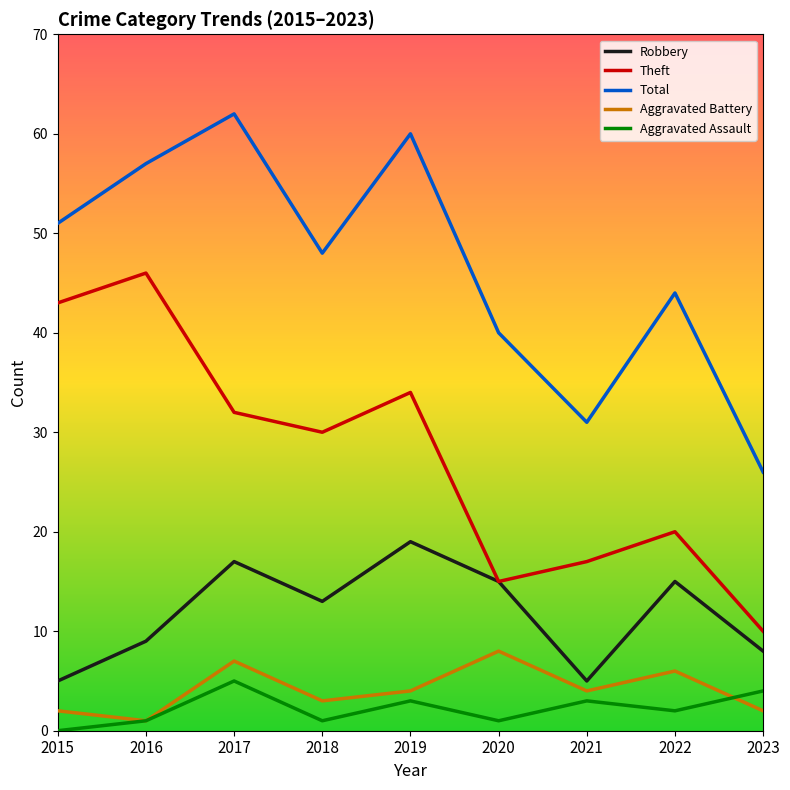

True or false: Robbery and Total cross at least once.

False